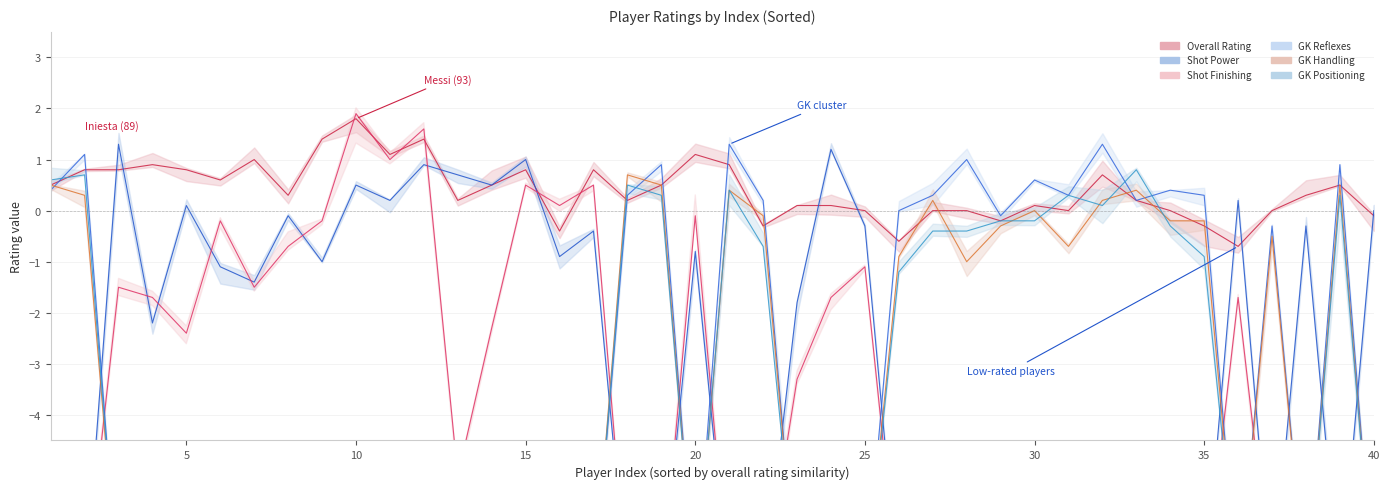

What is the average value of the Shot Power series?

-3.5